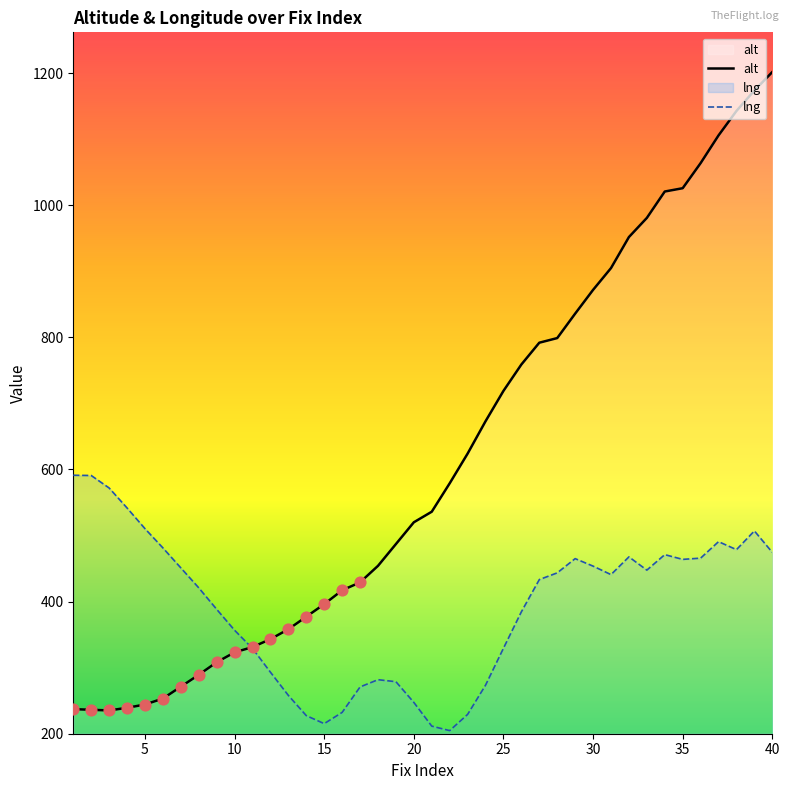

What is the total value across all series at 10?

679.4